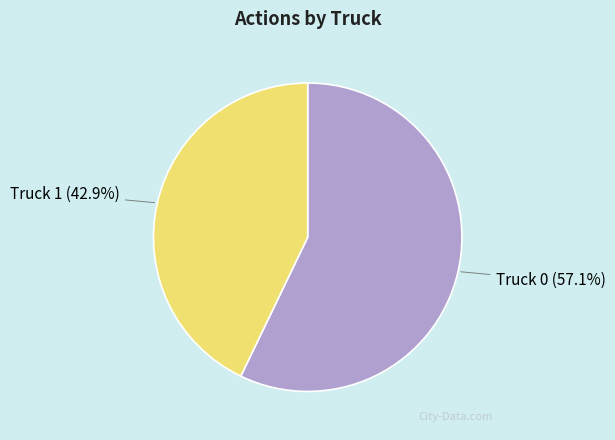

Rank the categories by value from lowest to highest.

Truck 1, Truck 0